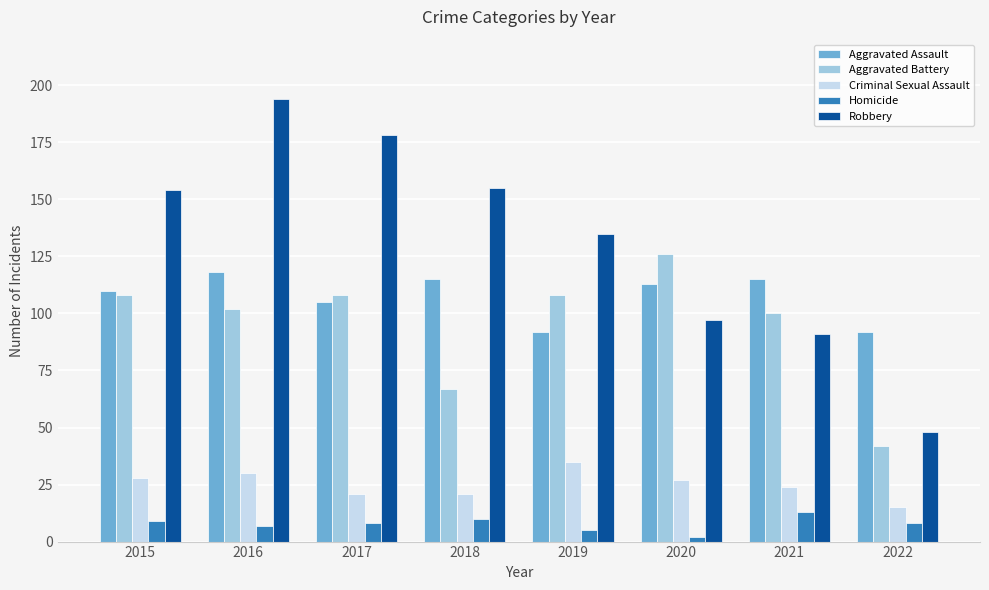

Reading right to left, transcribe all the data shown in this chart.

Aggravated Assault: 92	115	113	92	115	105	118	110
Aggravated Battery: 42	100	126	108	67	108	102	108
Criminal Sexual Assault: 15	24	27	35	21	21	30	28
Homicide: 8	13	2	5	10	8	7	9
Robbery: 48	91	97	135	155	178	194	154